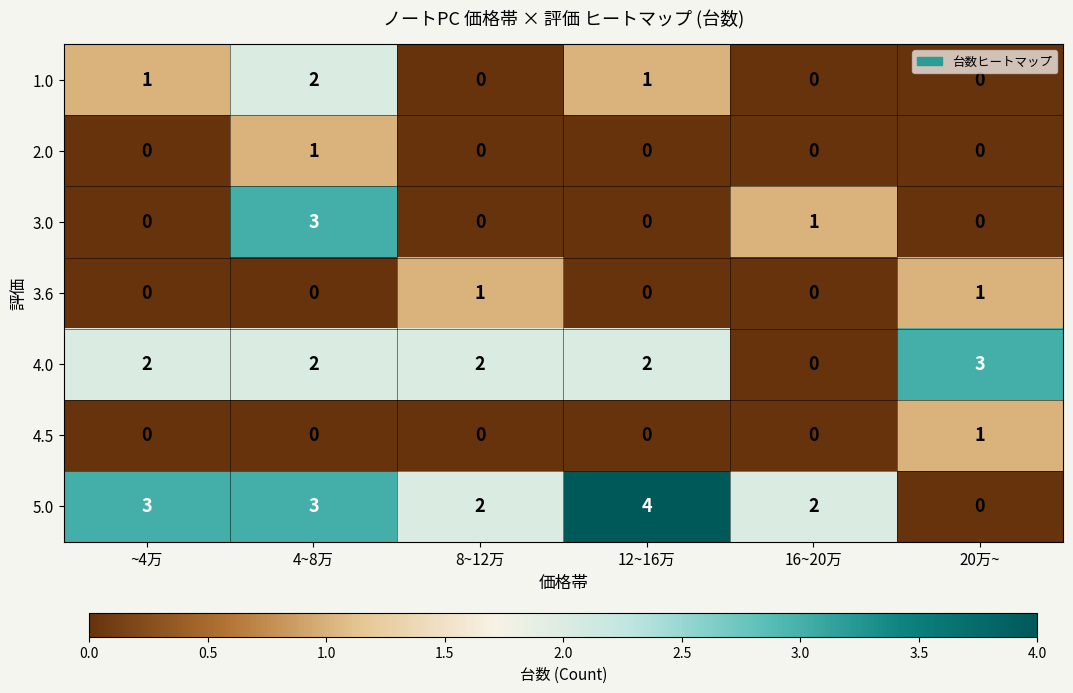

At how many categories does at least one series exceed 0?

6